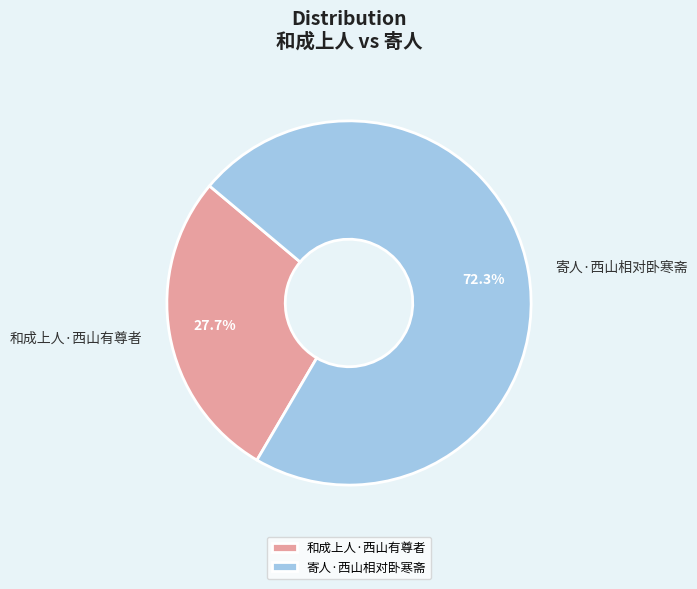

Is the sum of 寄人·西山相对卧寒斋 and 和成上人·西山有尊者 greater than half?

Yes